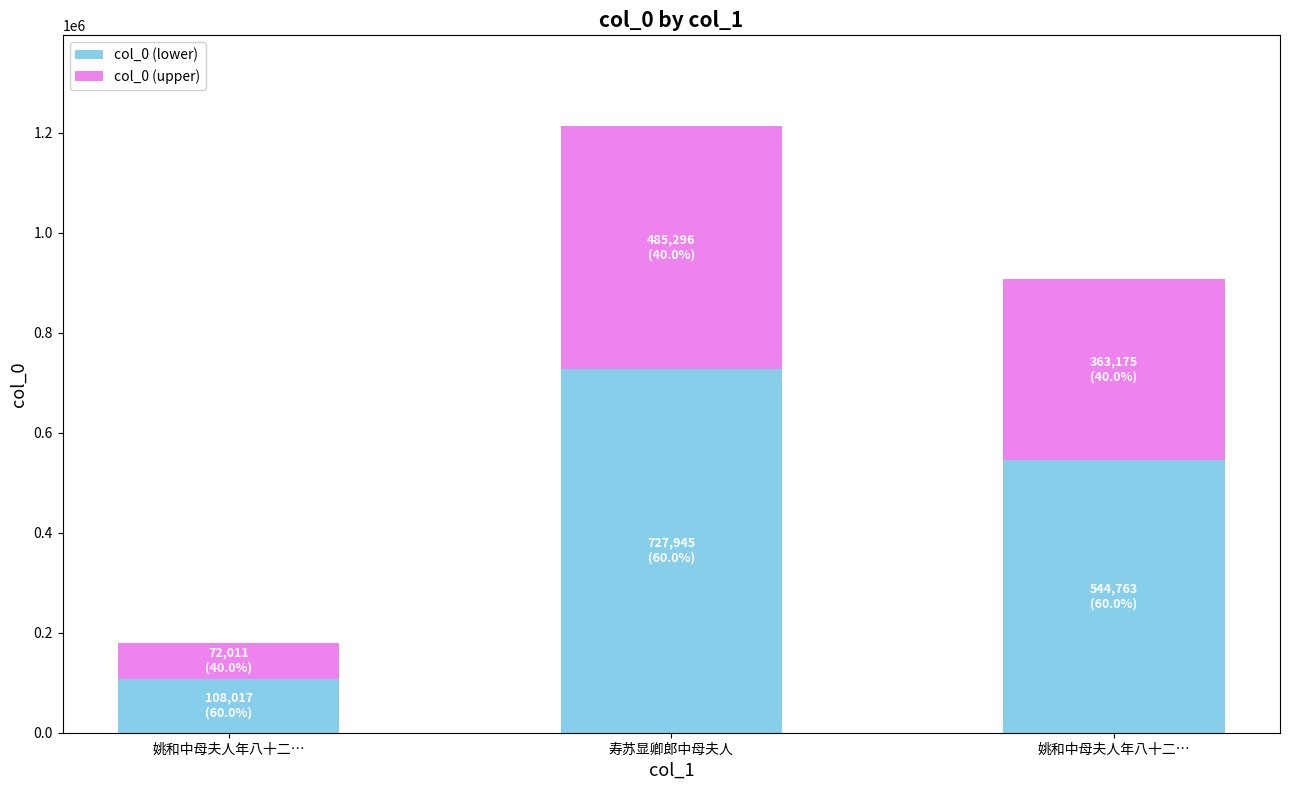

List the series in order of their overall mean, highest first.

col_0 (lower), col_0 (upper)